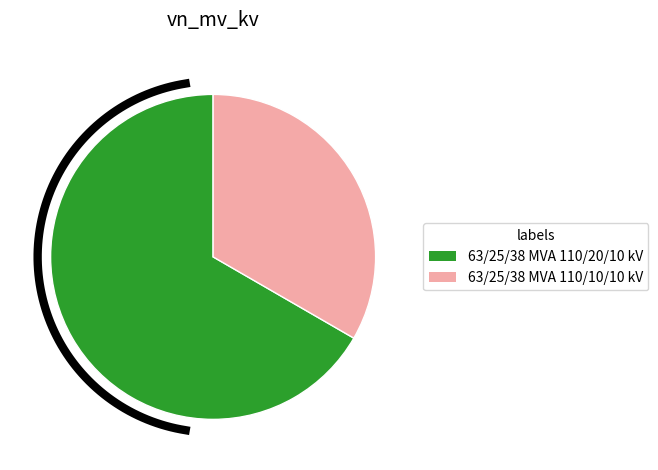

What is the smallest slice in the pie chart?

63/25/38 MVA 110/10/10 kV